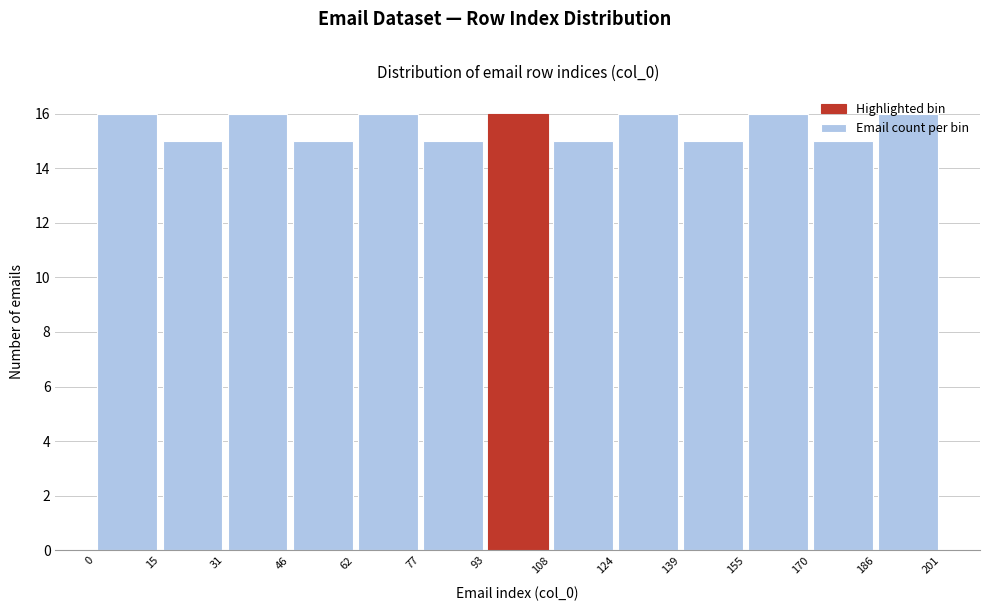

How tall is the bar that spans 170 to 186 on the x-axis? The values are not printed on the chart, so give them approximately, as read against the axis.

15